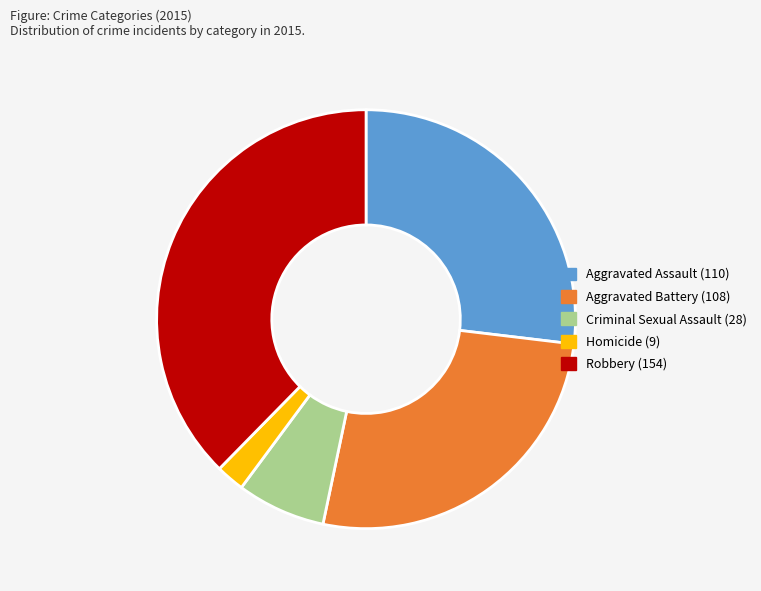

Is it true that Criminal Sexual Assault is 1% of the pie?

False